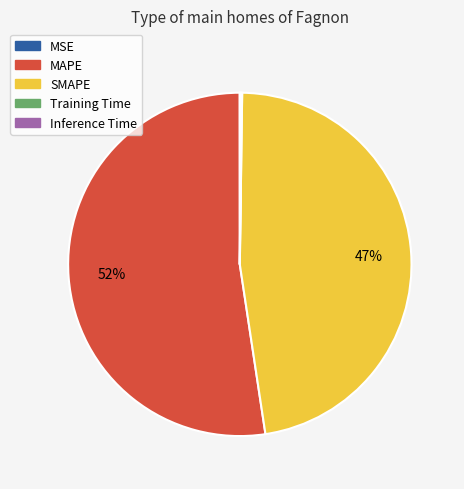

What is the largest slice in the pie chart?

MAPE